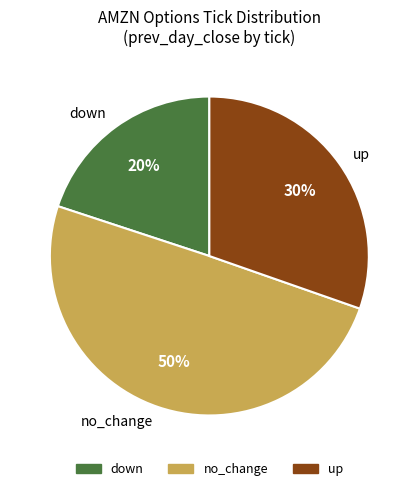

Count the number of slices in the pie.

3